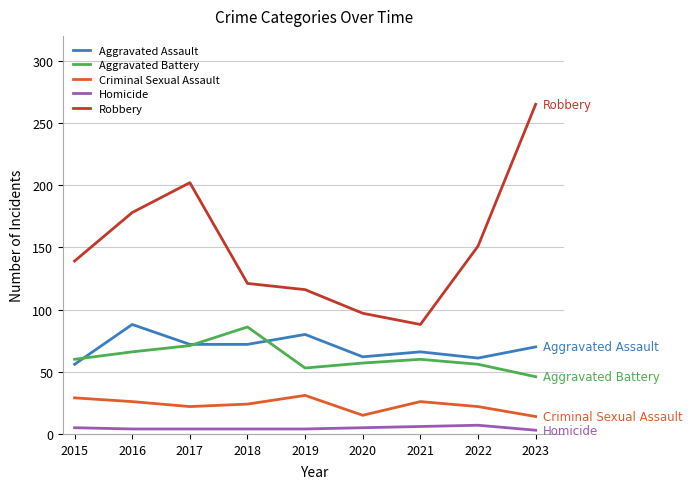

At which category does Robbery reach its first local peak?

2017